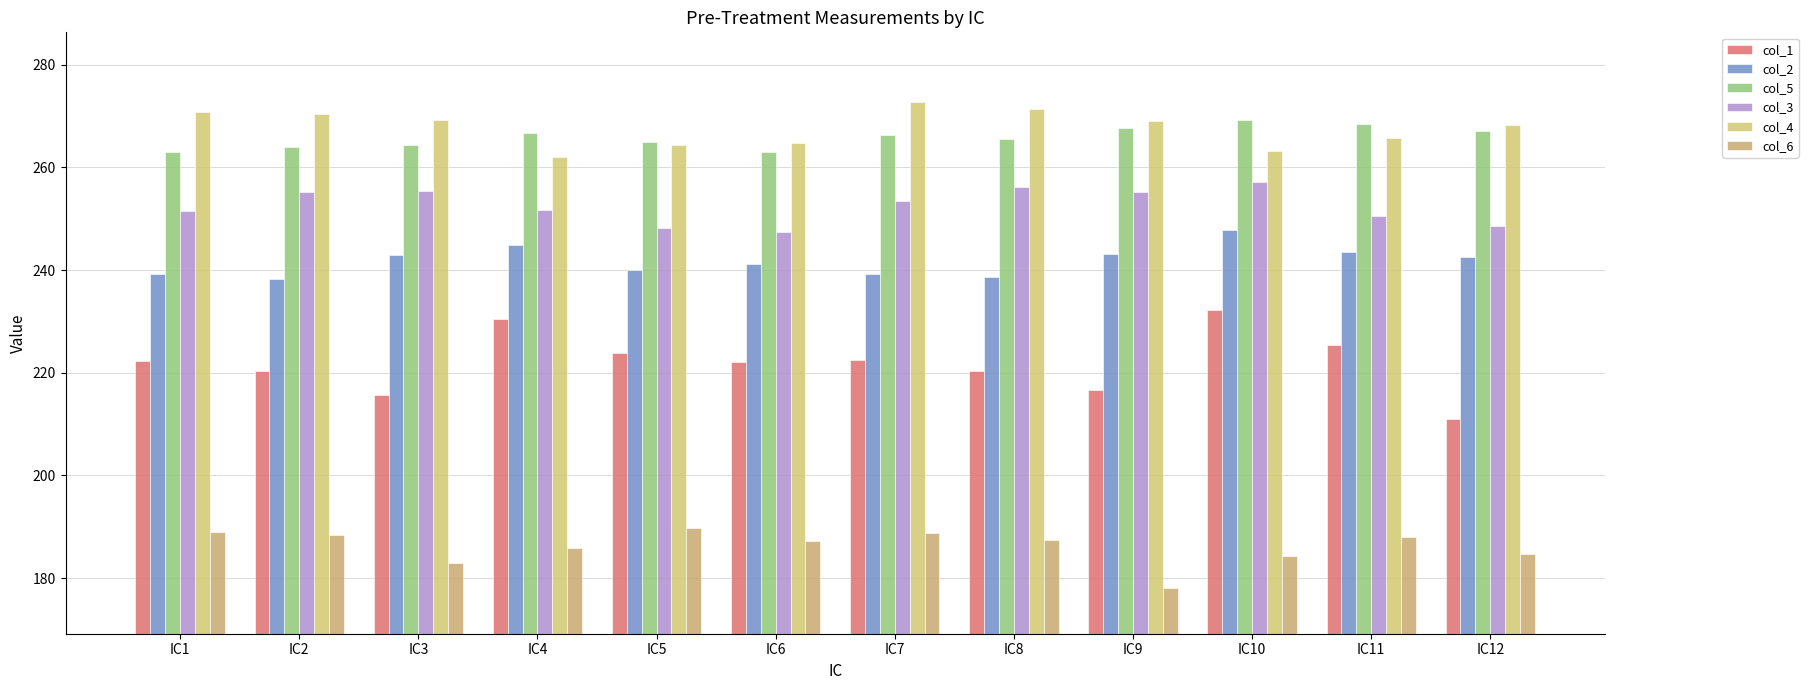

What is the average value of the col_6 series?

186.2